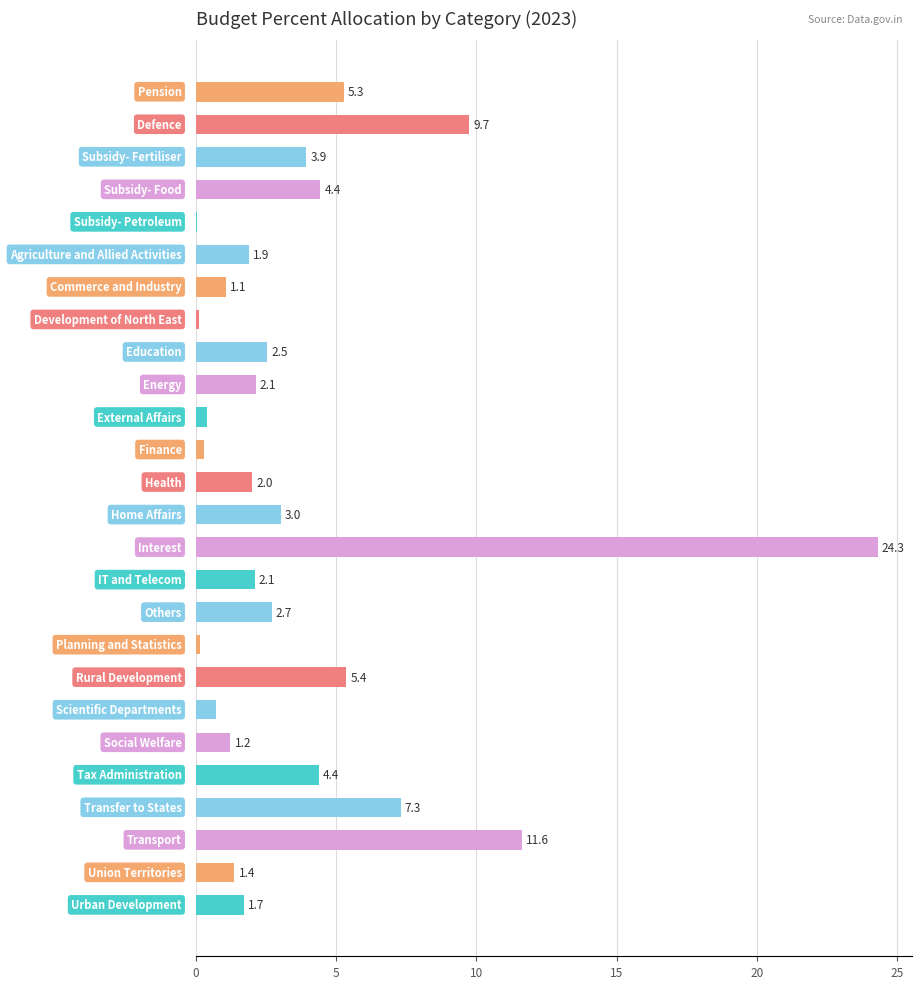

Are the bars horizontal?

Yes